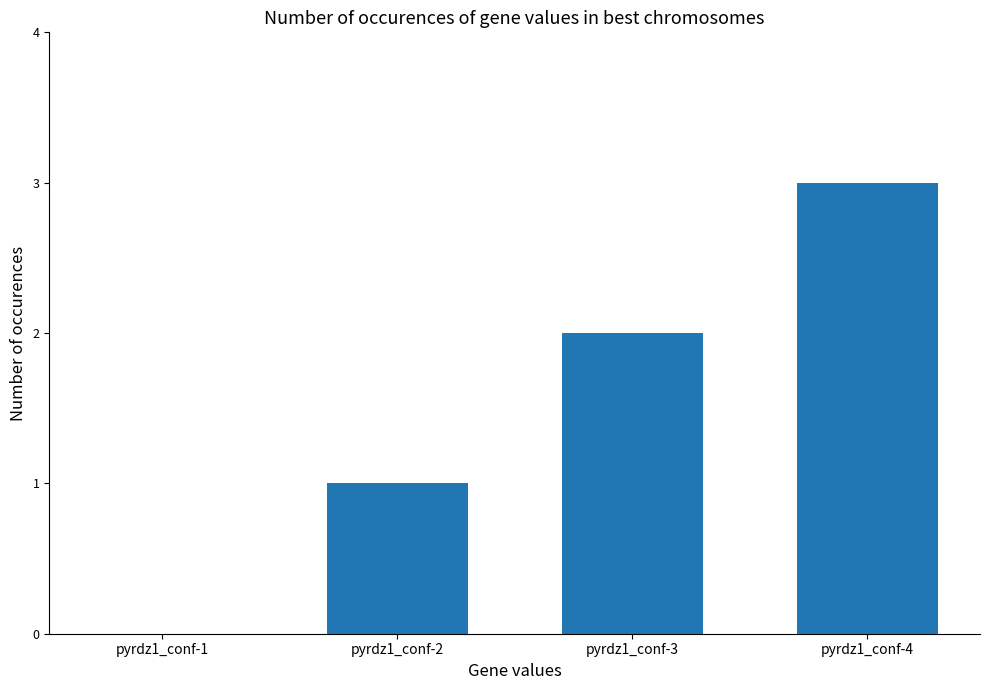

Where is the data nearest to the value 1?

pyrdz1_conf-2